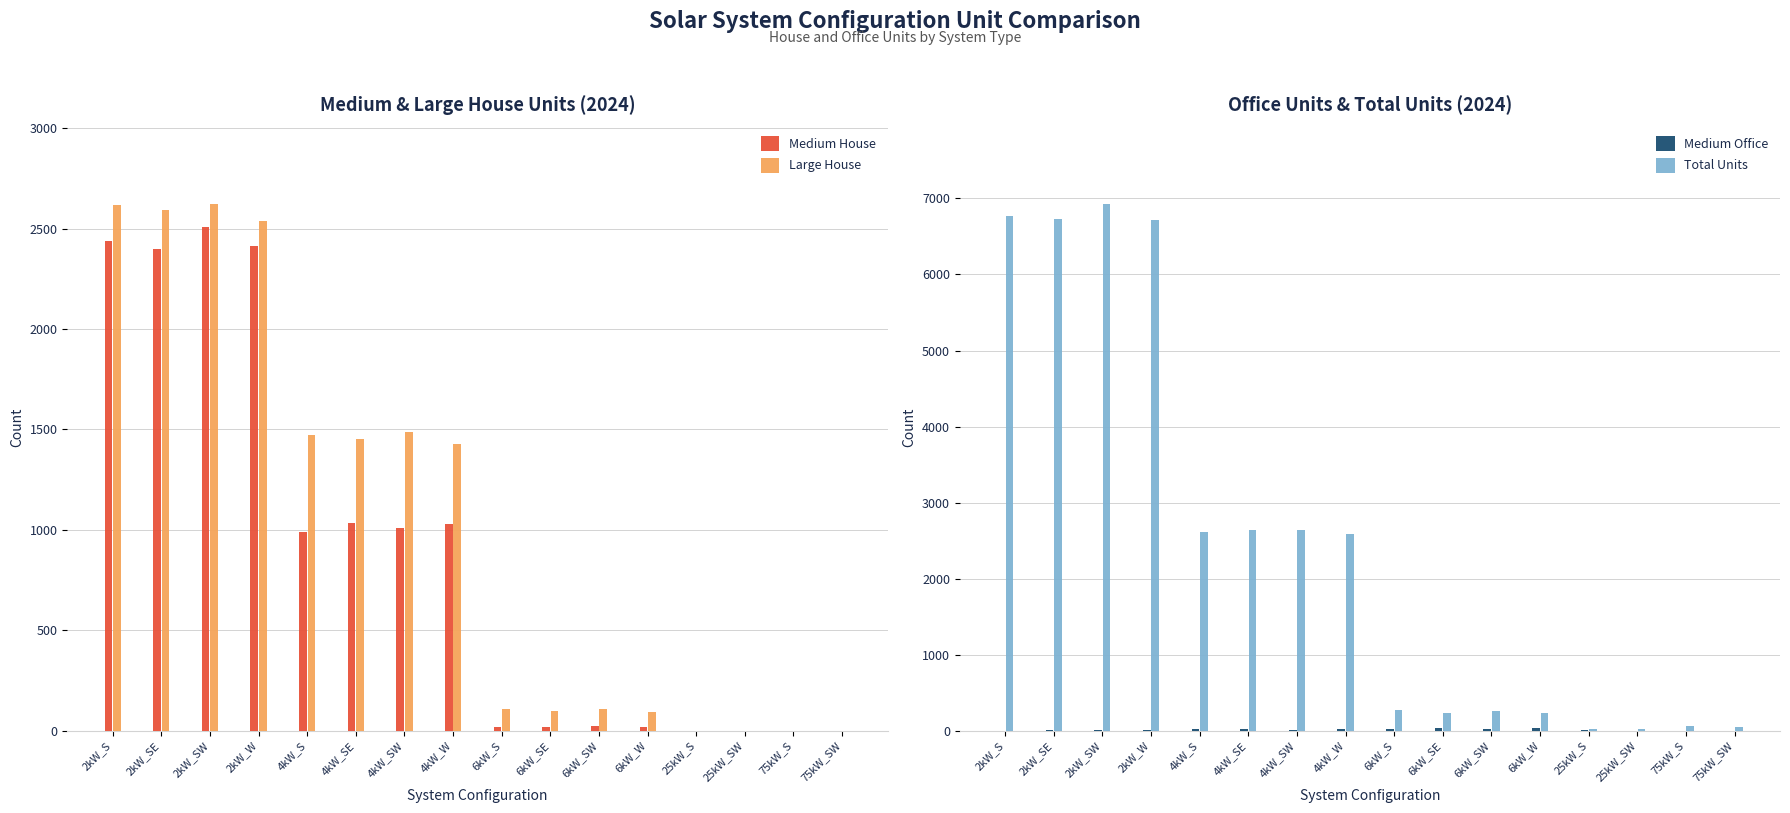

Which series has the widest spread of values?

Total Units